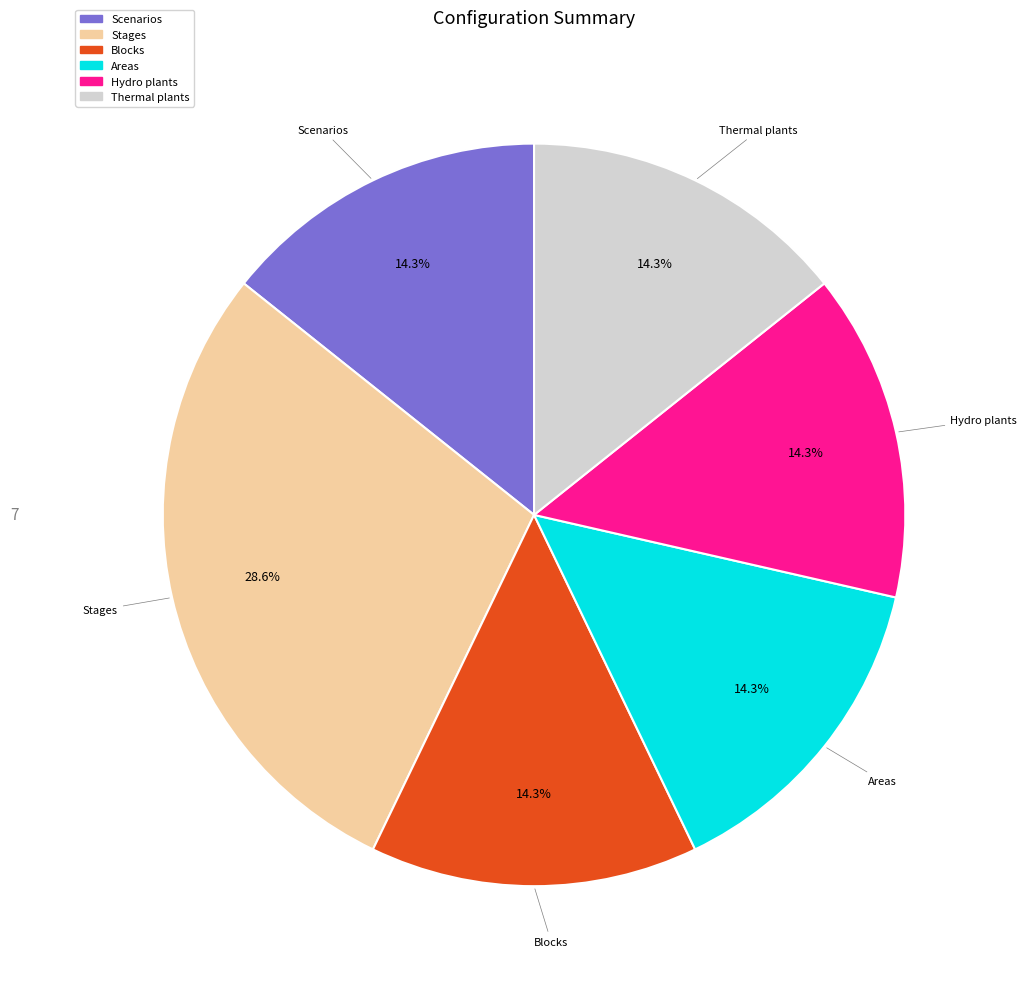

Does any single category account for the majority?

No